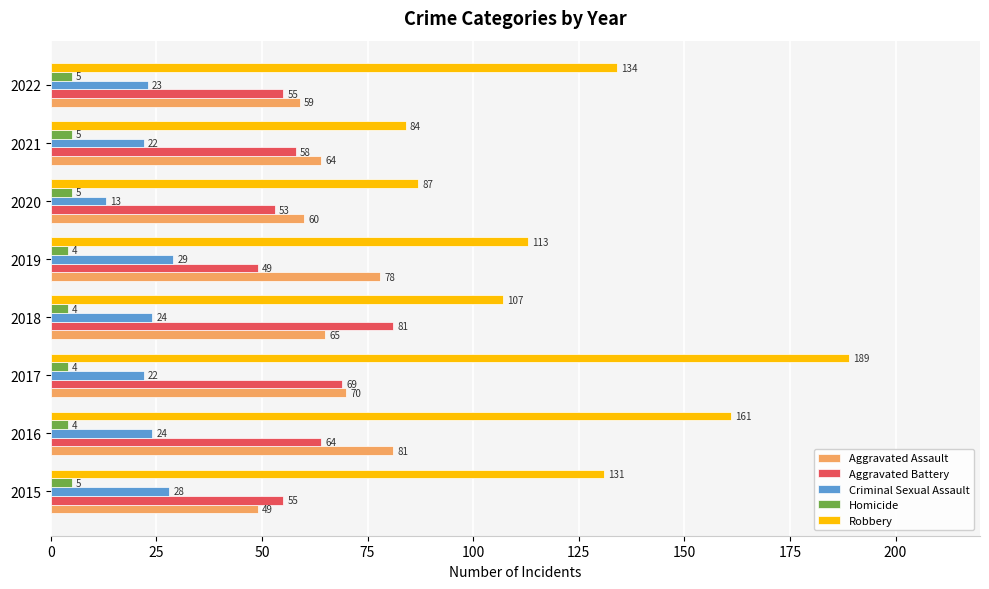

How many data points in Homicide are less than 5?

4